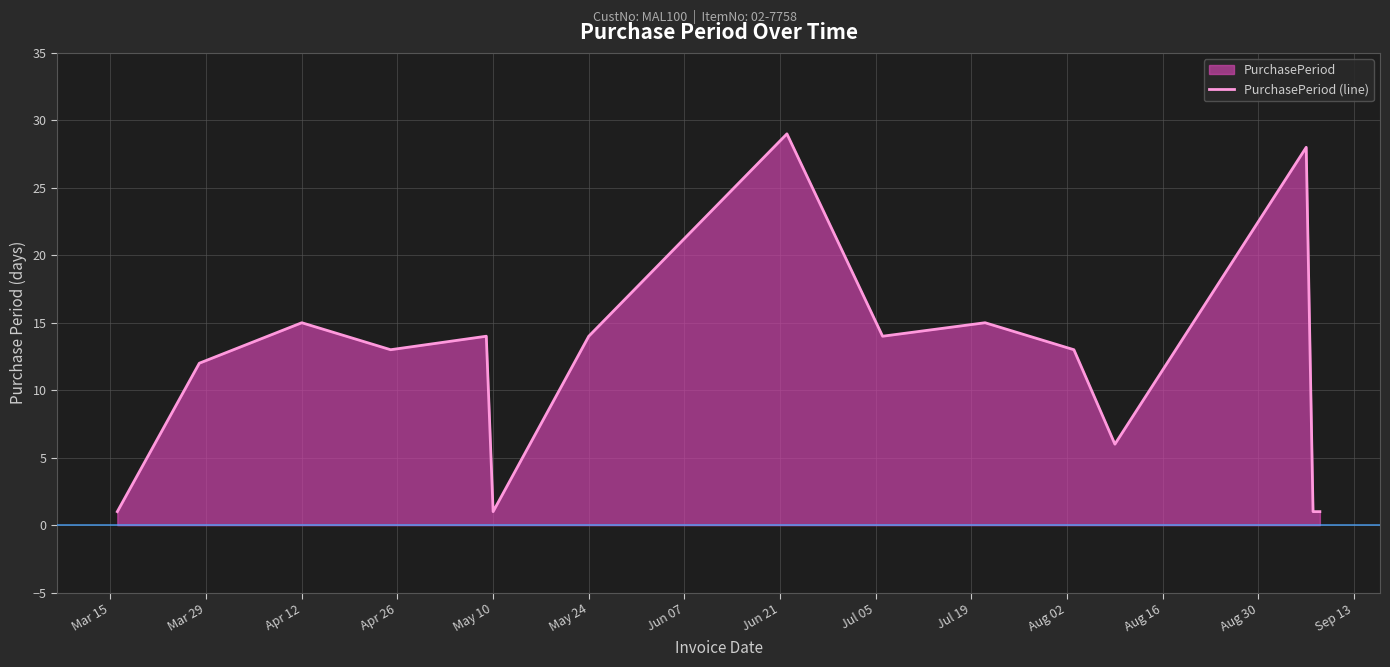

How many points are lower than both their immediate neighbors (excluding endpoints)?

4